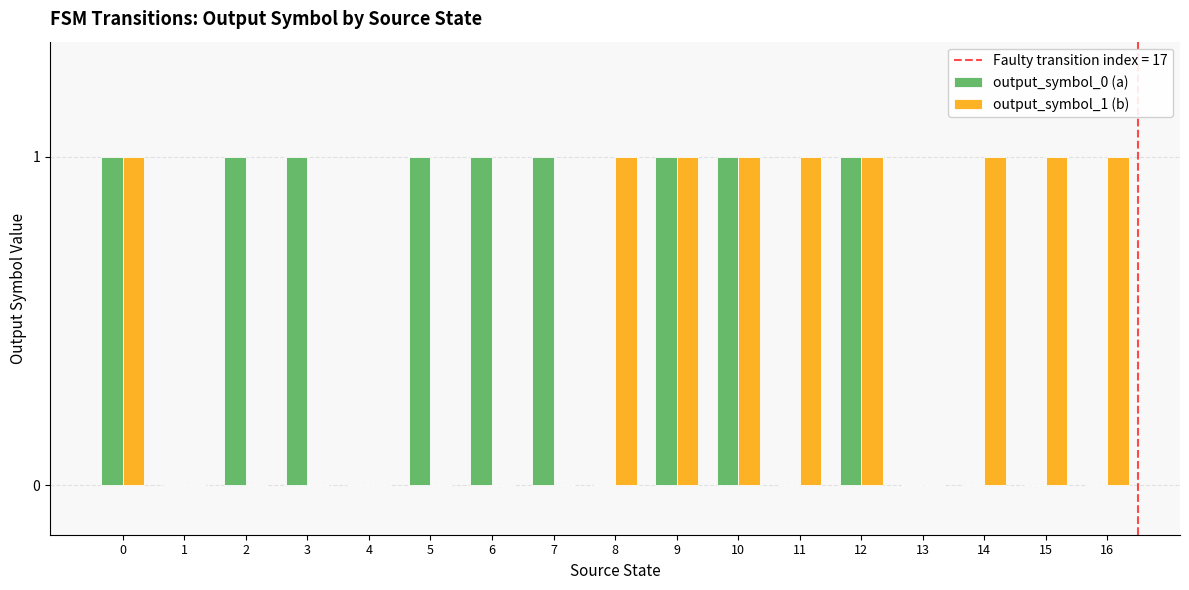

What is the total value across all series at 2?

1